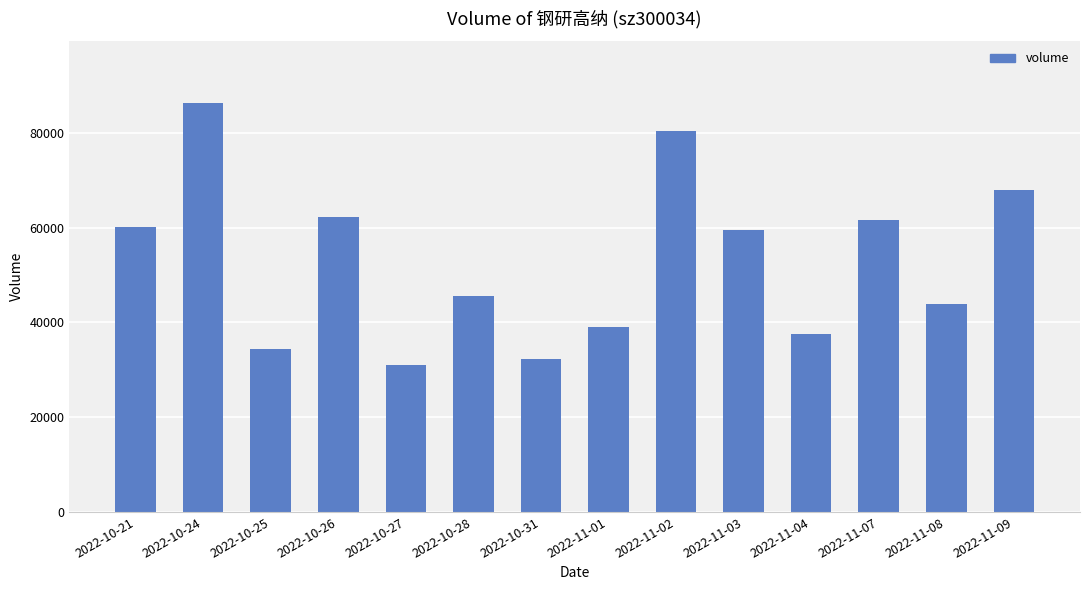

Where does the data first go above 59459?

2022-10-21